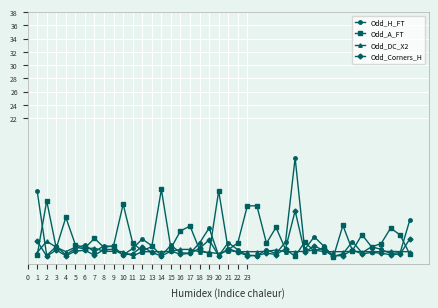

In Odd_H_FT, how many points are higher than both neighbors (excluding endpoints)?

12